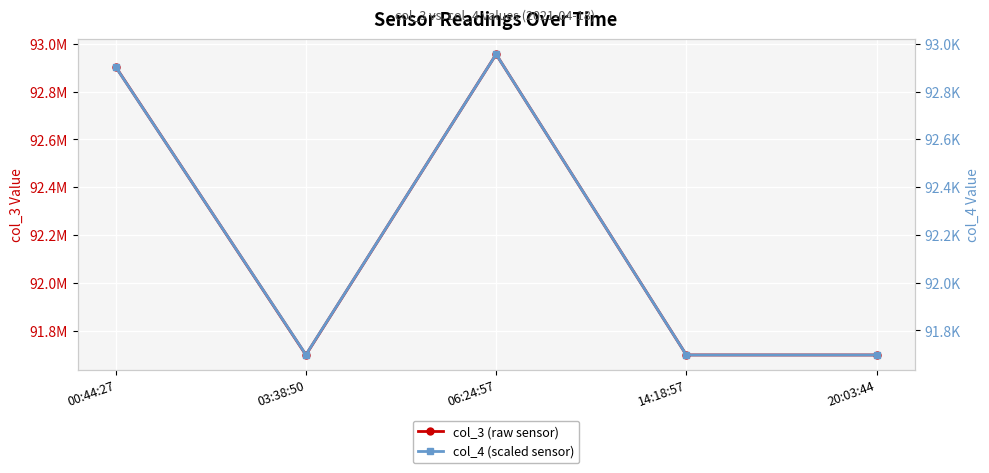

Is it true that col_4 (scaled sensor) equals 91697 at 14:18:57?

True